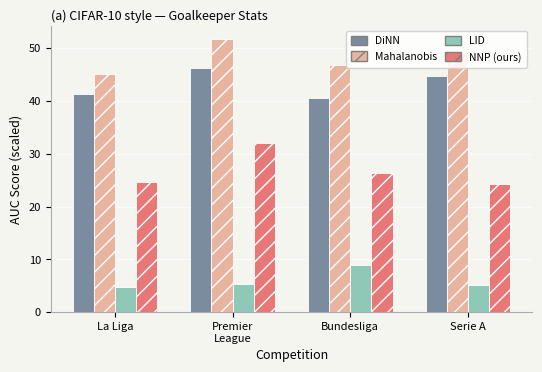

At how many categories does at least one series exceed 21?

4